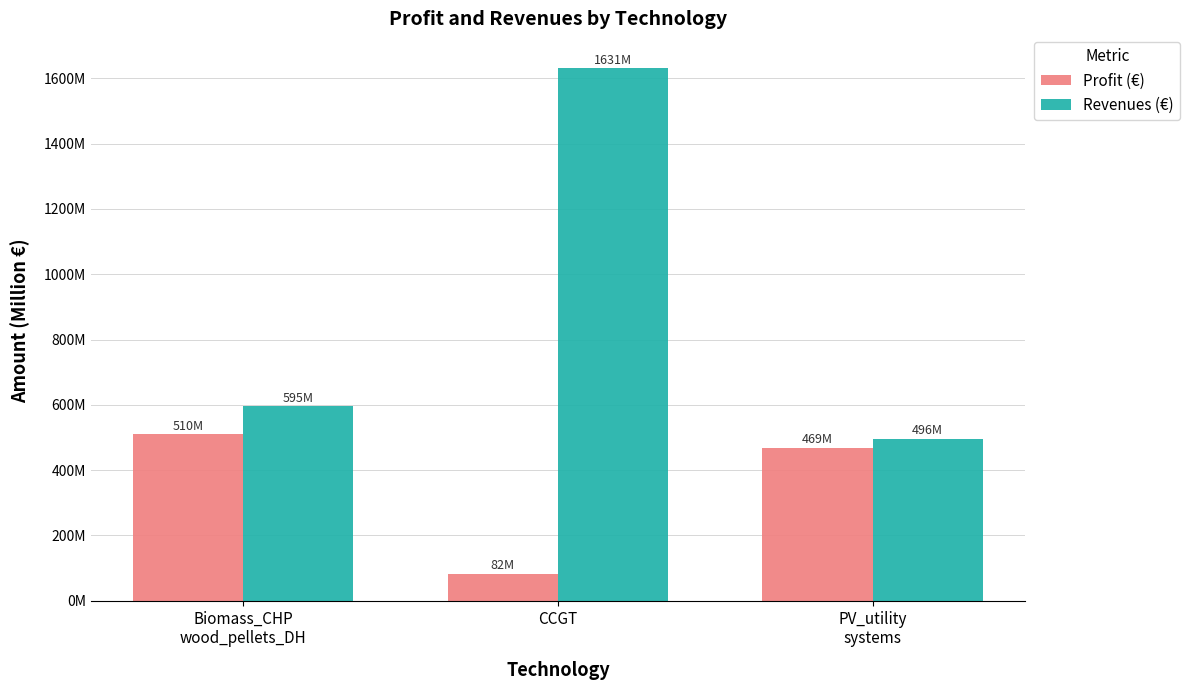

What is the difference between the maximum and minimum values in the Profit (€) series?

427.8